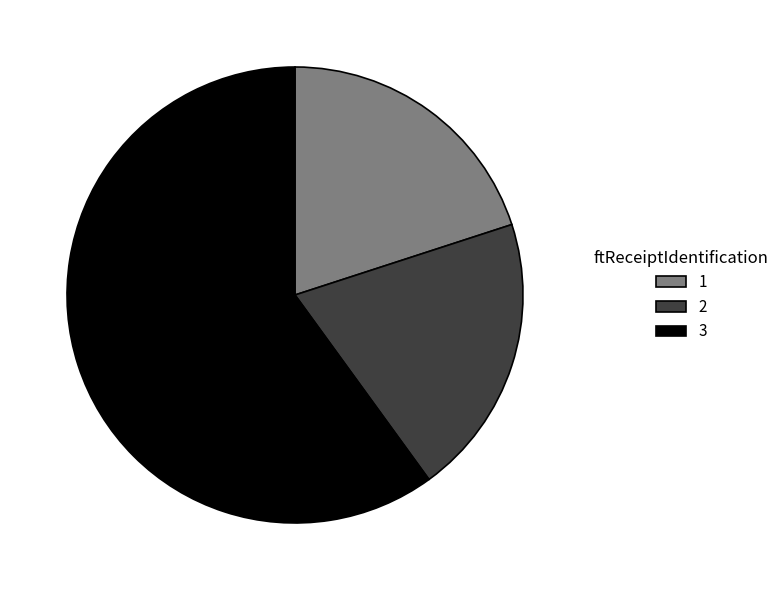

How many slices are in this pie chart?

3